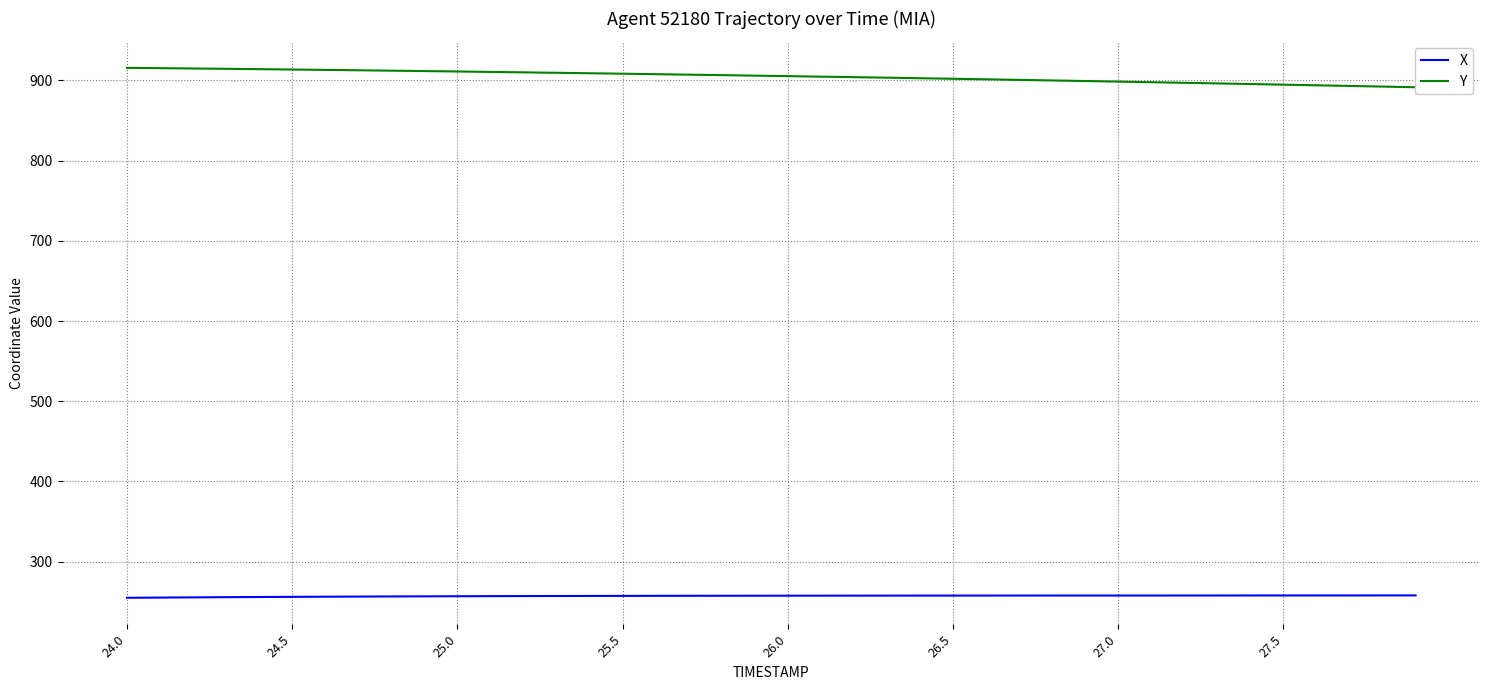

The value of X at 24.5 is 256.1. True or false?

True